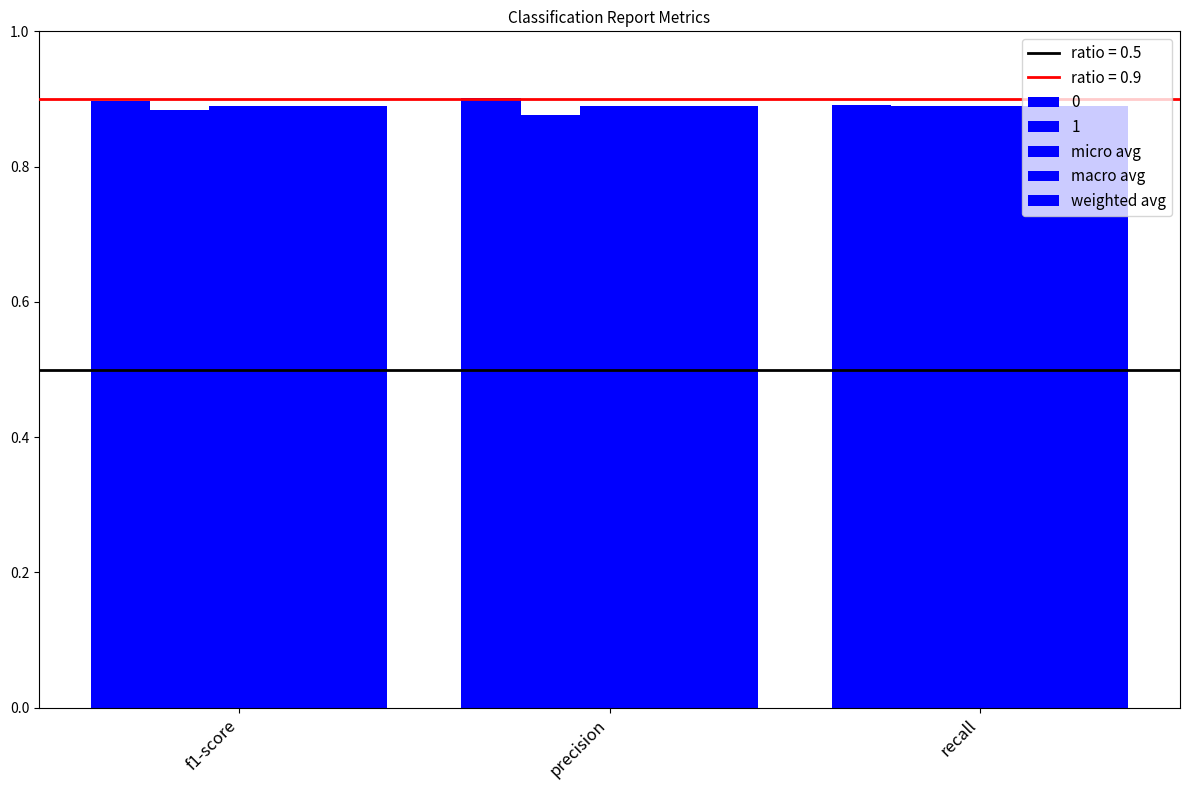

What position from the right is f1-score?

3